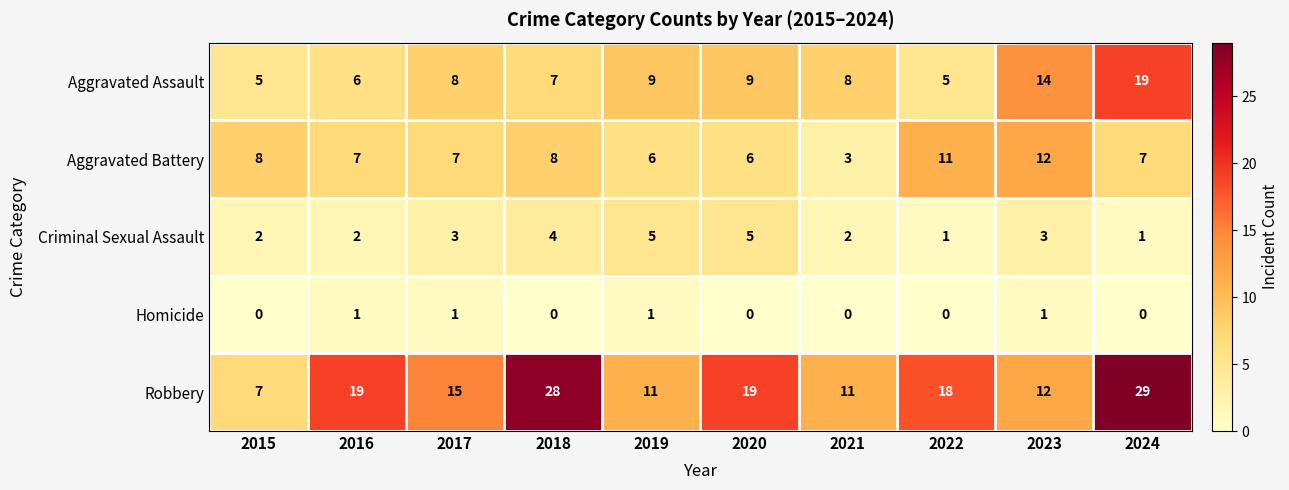

Rank the series at 2021 from lowest to highest value.

Homicide, Criminal Sexual Assault, Aggravated Battery, Aggravated Assault, Robbery